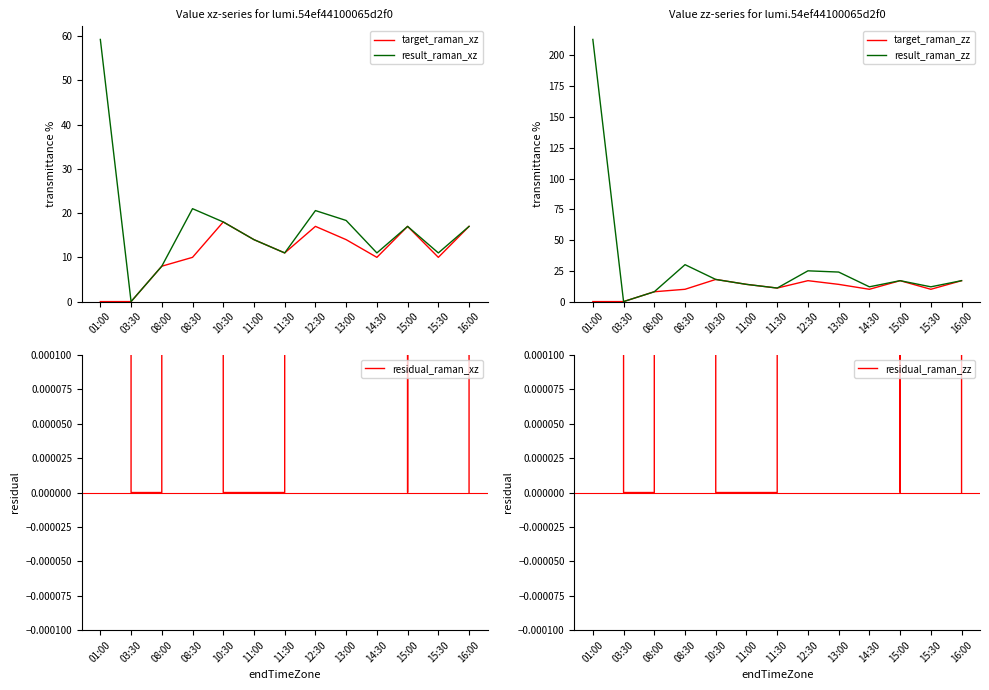

At which label is residual_xz closest to 106?

08:30